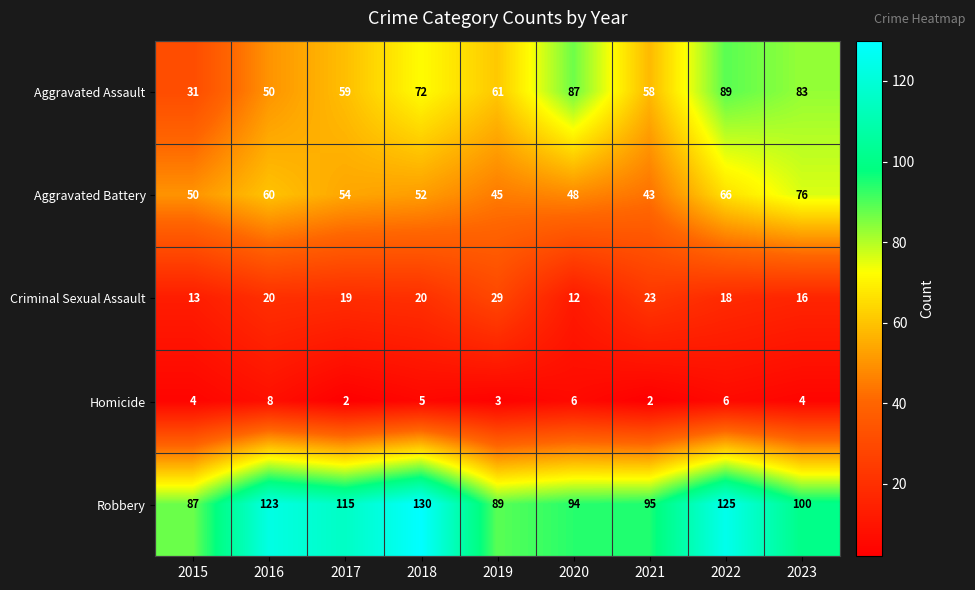

What is the spread (max minus min) of values at 2018?

125